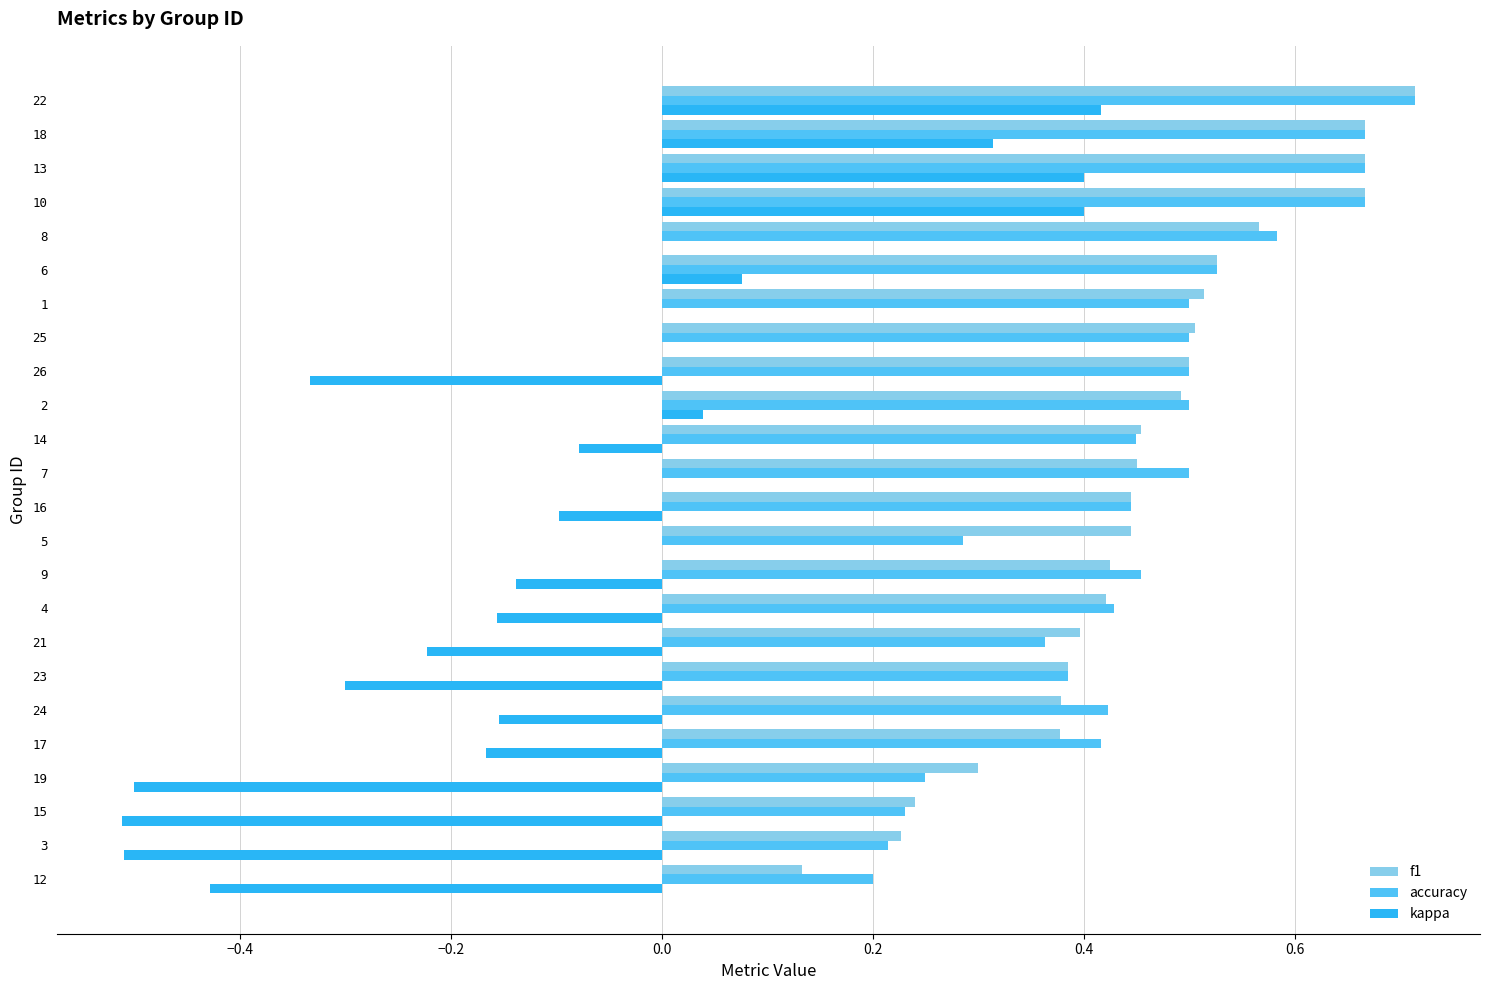

At which category does the chart reach its peak across all series?

22